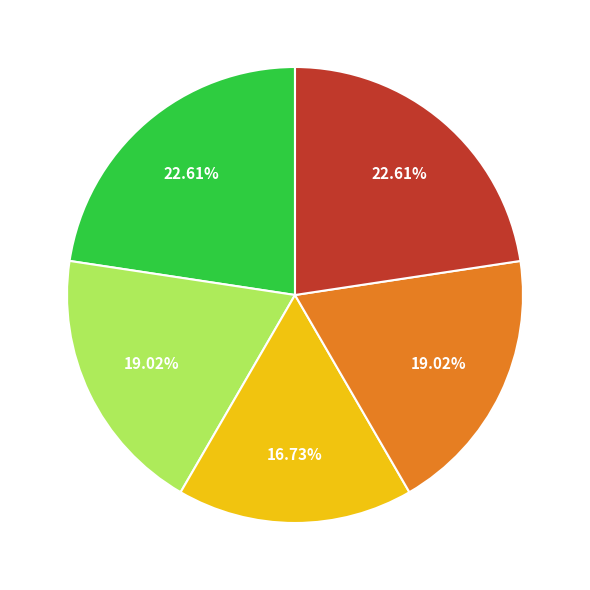

Is there a majority slice in this chart?

No